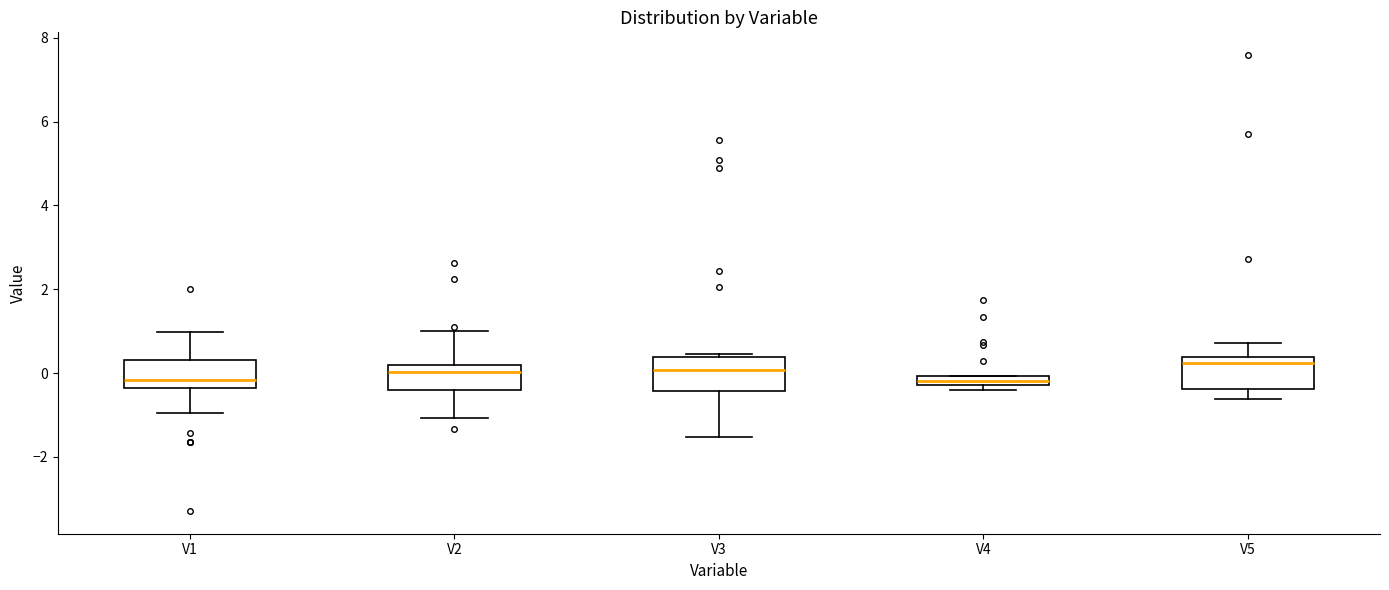

Where does the upper whisker of the box for V1 end on the y-axis? The values are not printed on the chart, so give them approximately, as read against the axis.

1.0